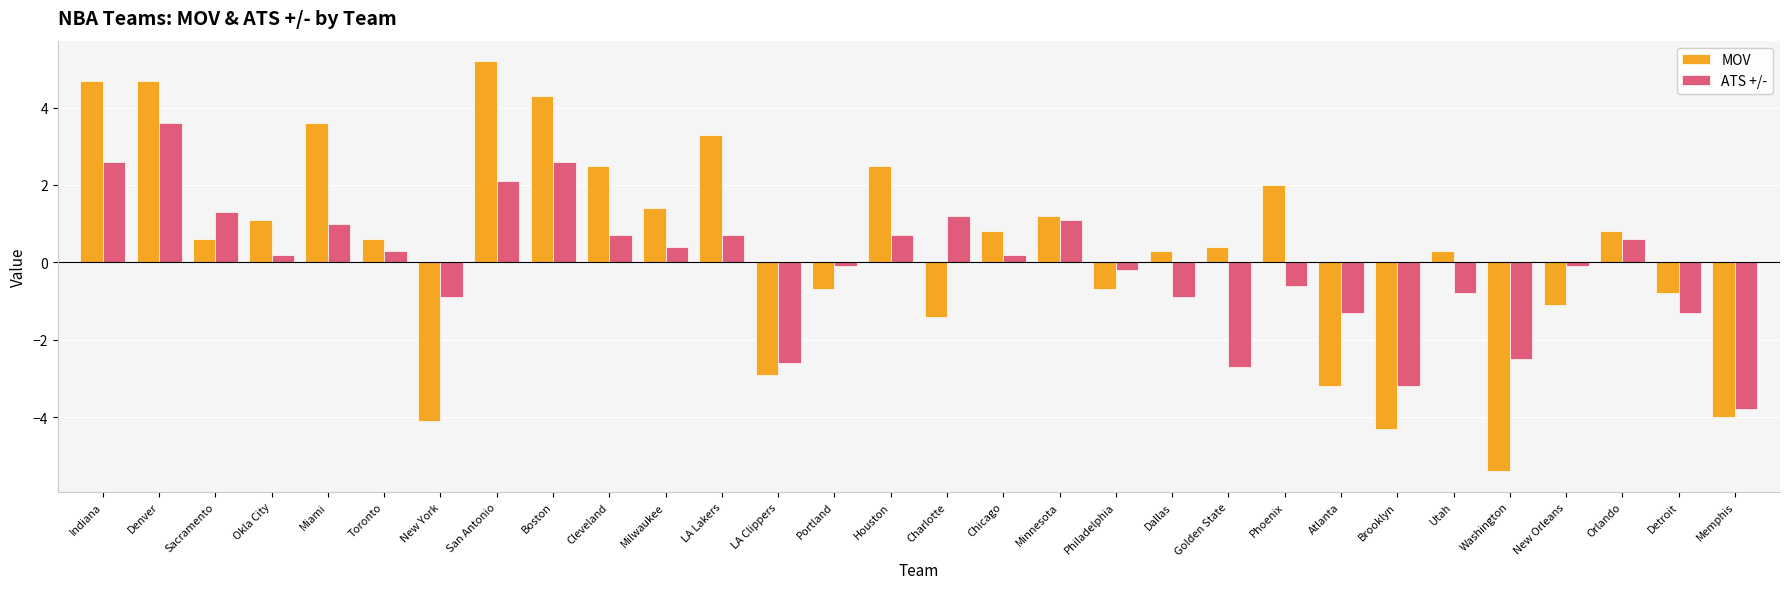

How many values in the MOV series exceed 0?

19